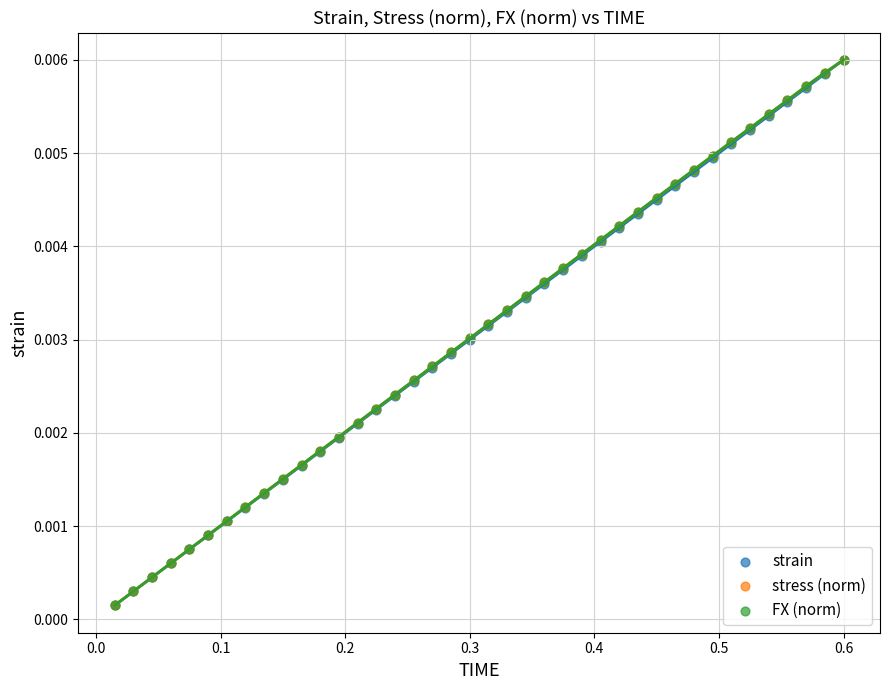

What are all the series names shown in the legend?

strain, stress (norm), FX (norm)